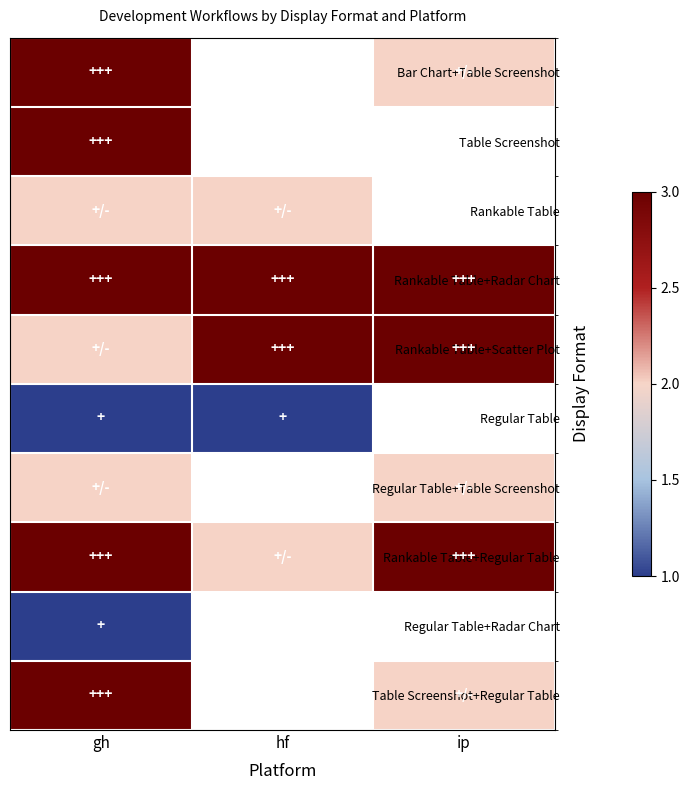

What is the sum of the Rankable Table+Regular Table values at ip and gh?

6.0